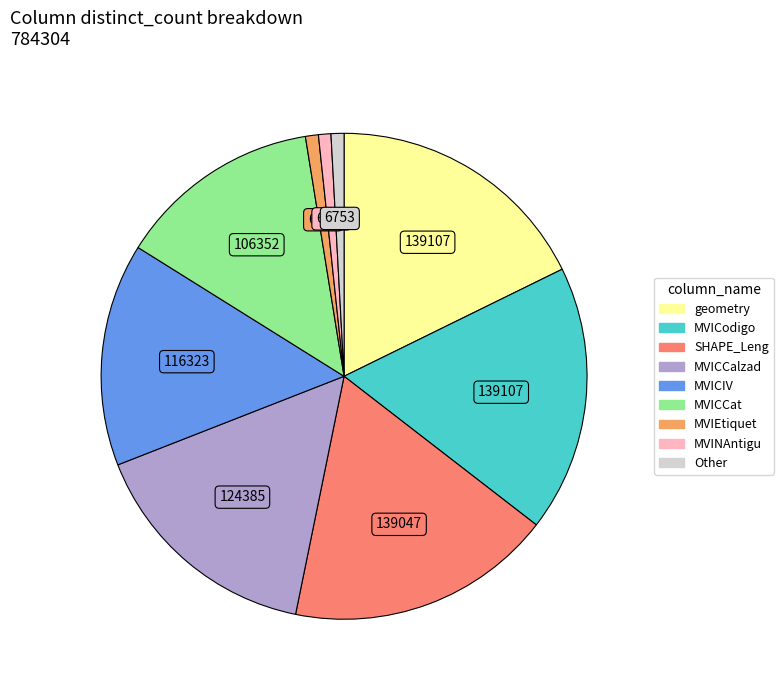

Does any single category account for the majority?

No